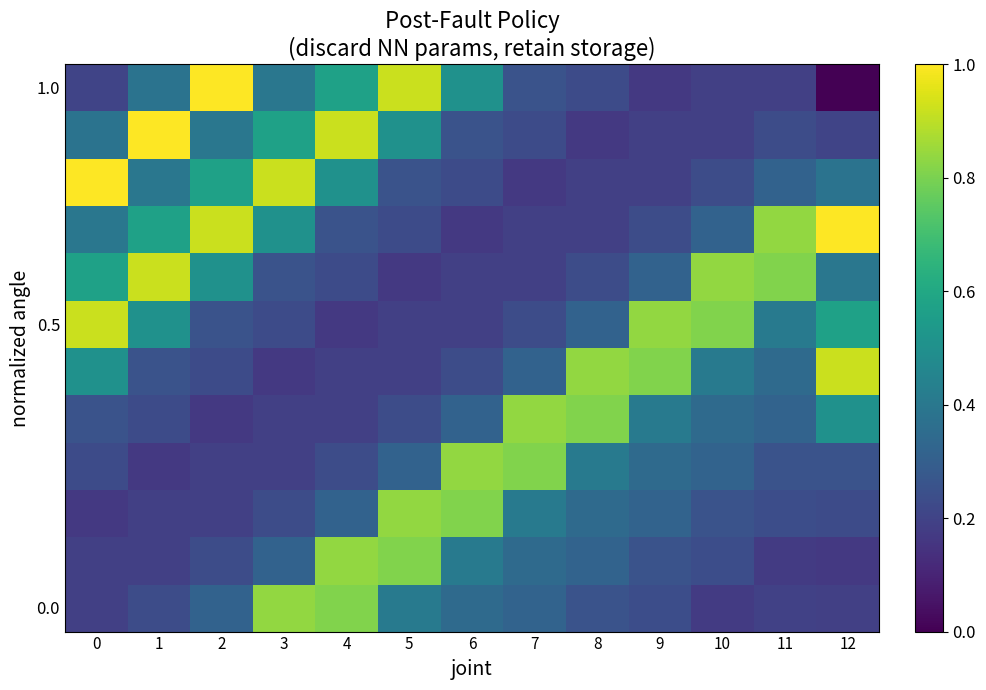

Count the number of categories in the chart.

13